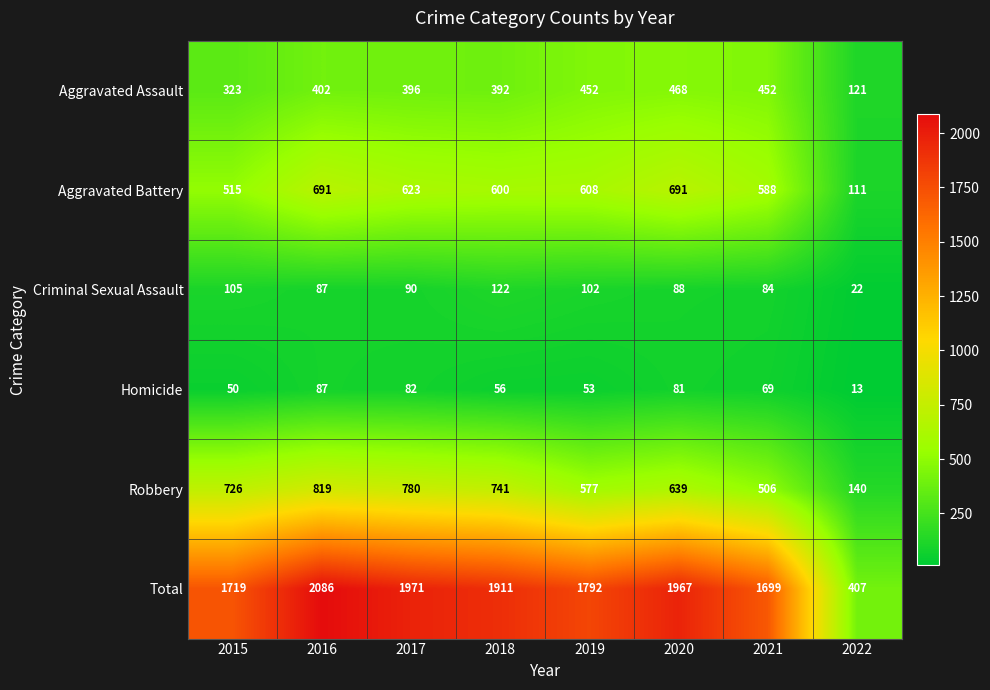

Count the number of categories in the chart.

8